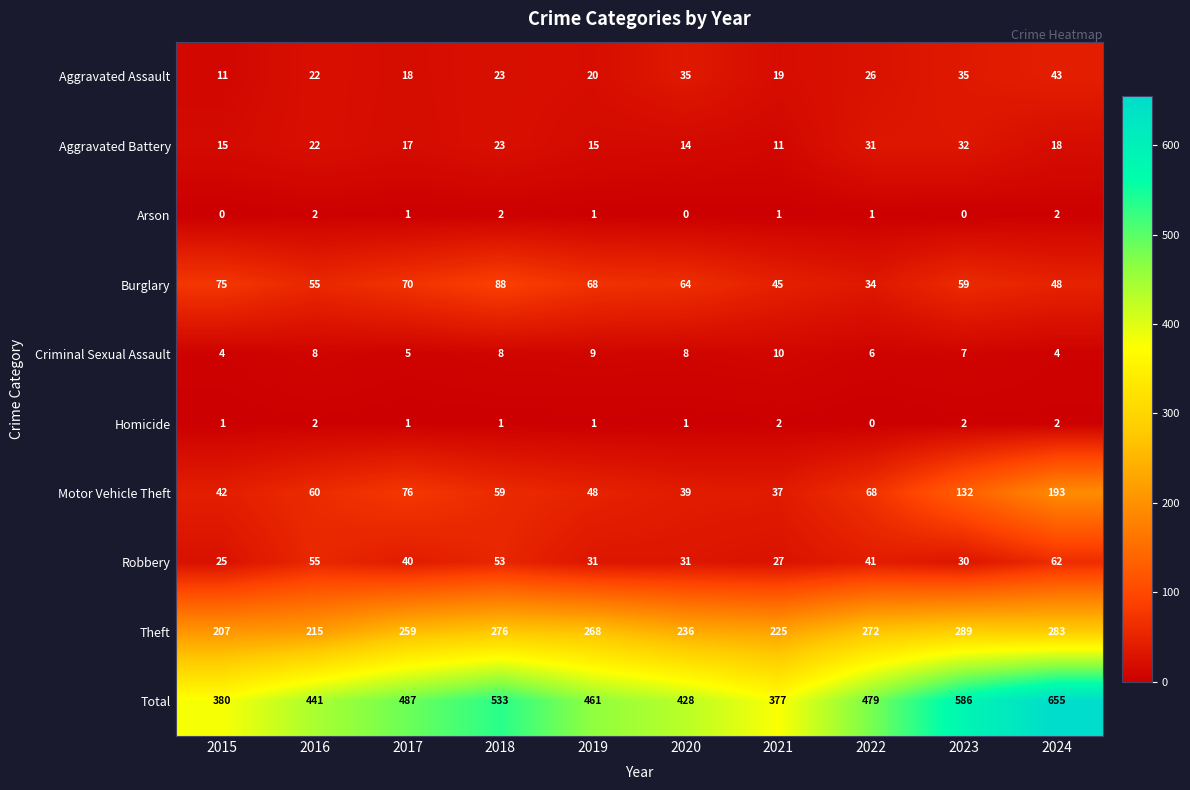

The Aggravated Assault series shows 17 at 2023. True or false?

False